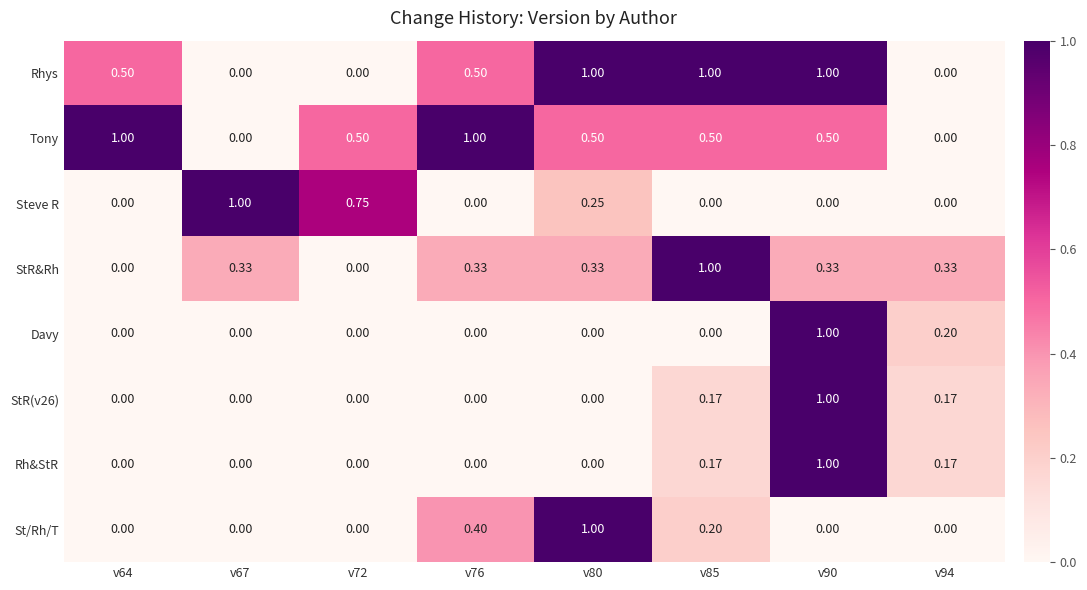

Between v76 and v94, which series saw the biggest shift?

Tony